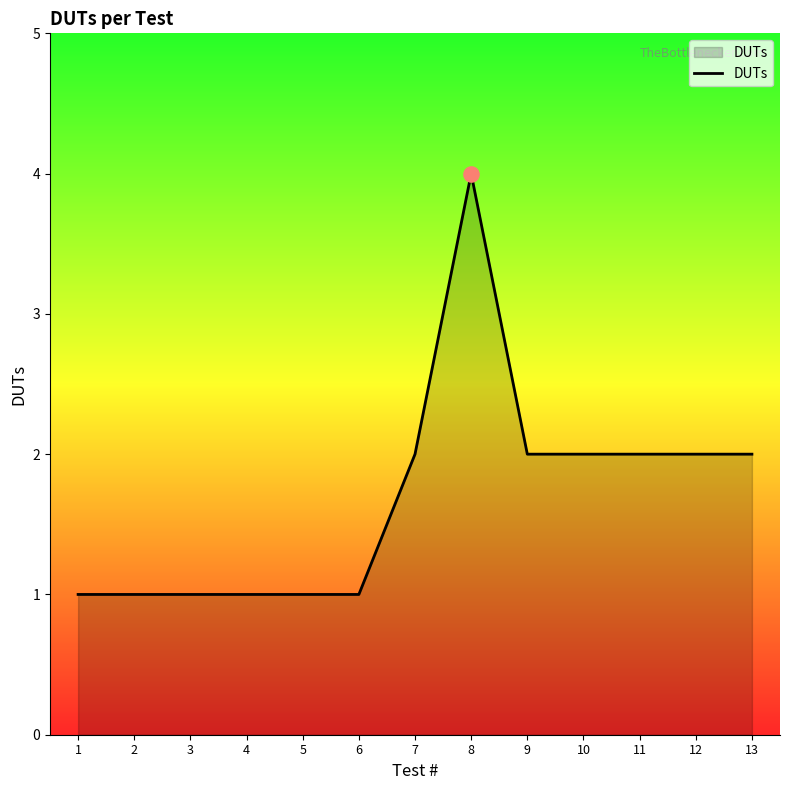

What is the change in value from 7 to 8?

+2